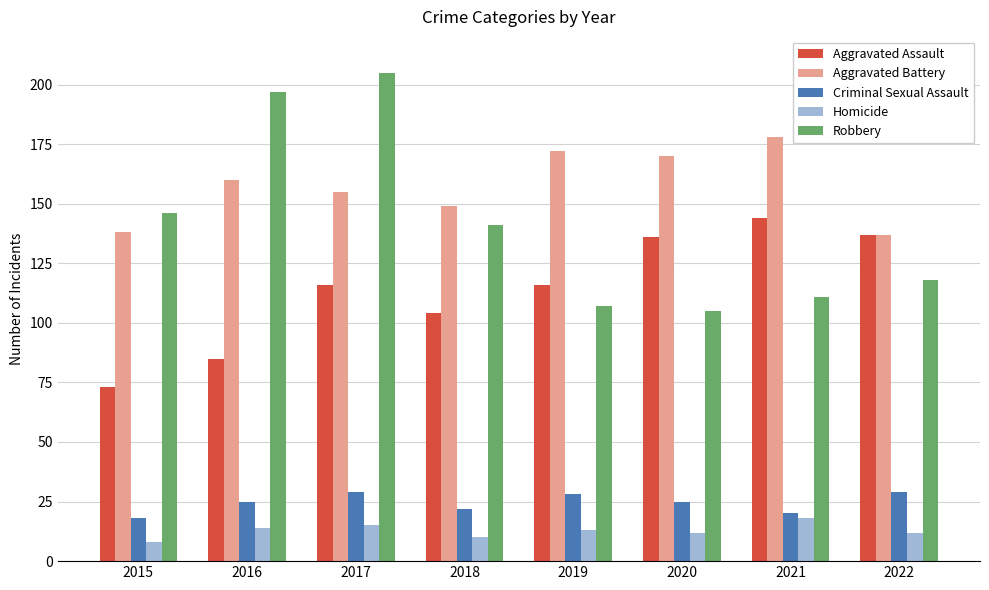

Which category has the highest value in the Aggravated Assault series?

2021